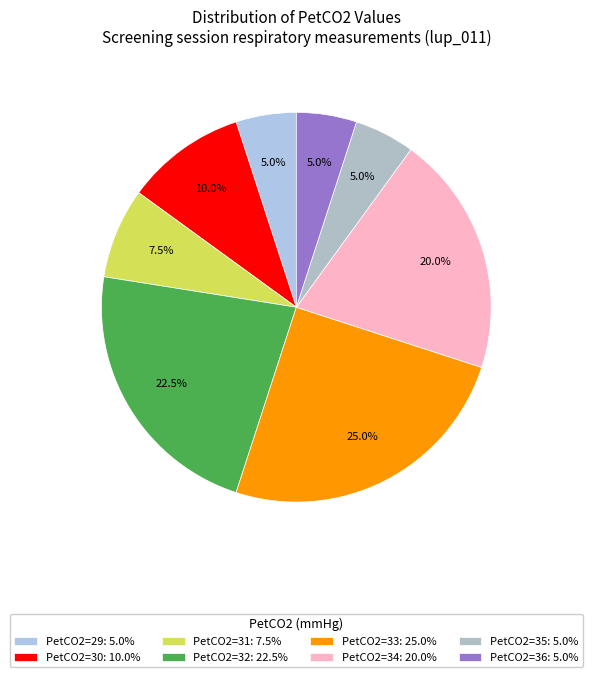

Which category has the biggest portion of the pie?

PetCO2=33: 25.0%